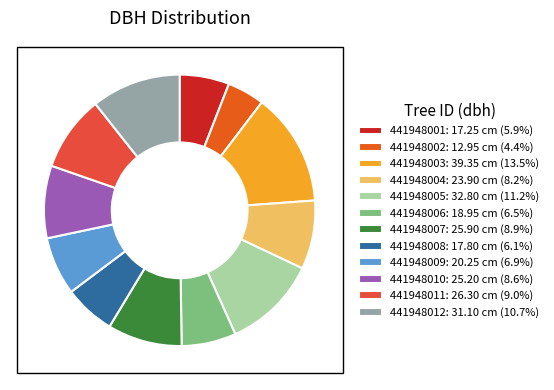

How many slices are in this pie chart?

12